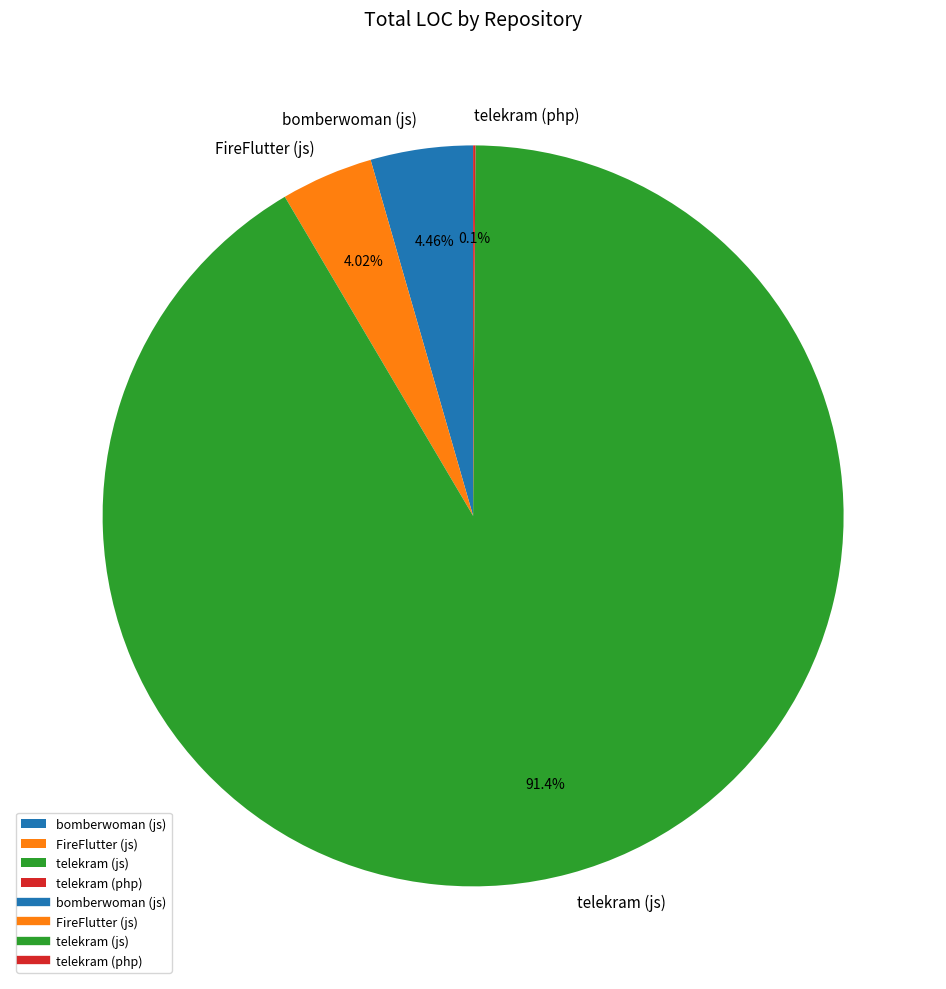

What percentage do bomberwoman (js) and telekram (js) together represent?

95.9%